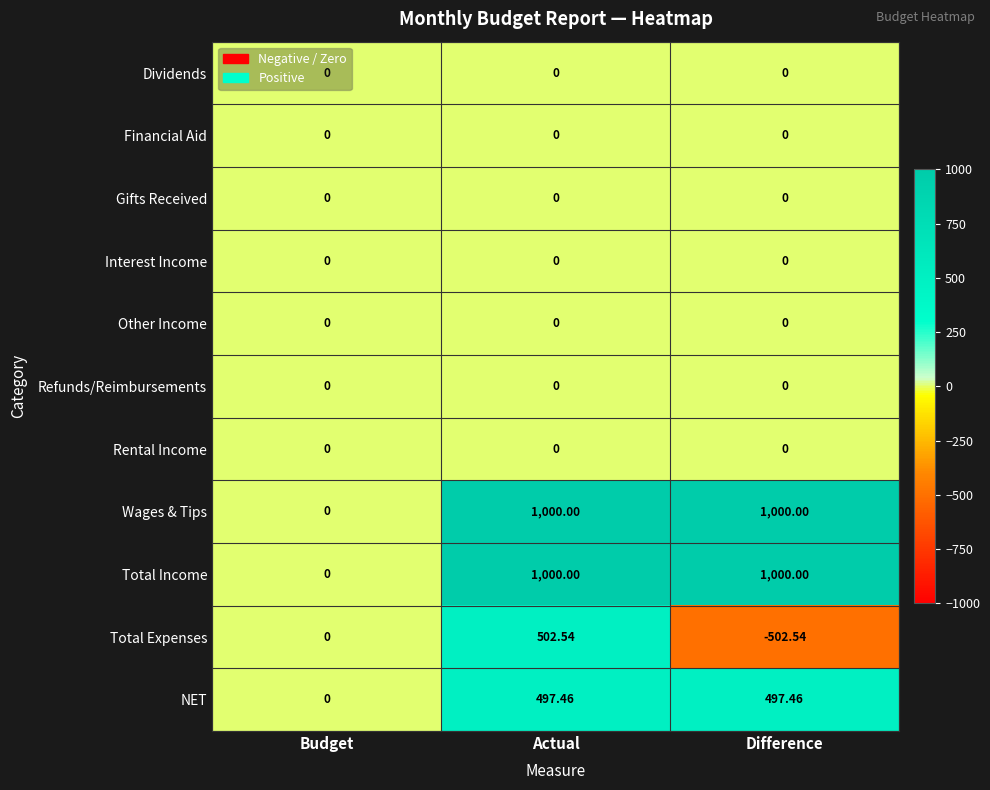

At which category is the sum across all series the highest?

Actual